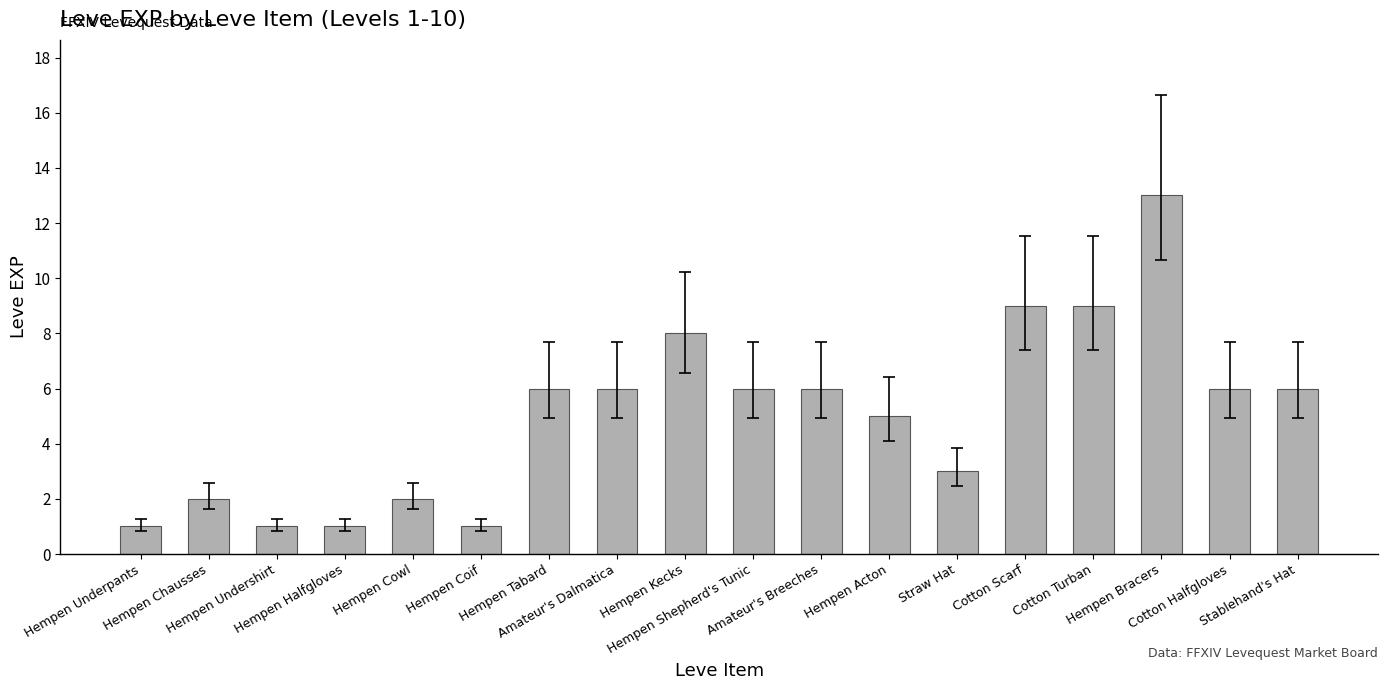

The value at Hempen Shepherd's Tunic is 1. True or false?

False